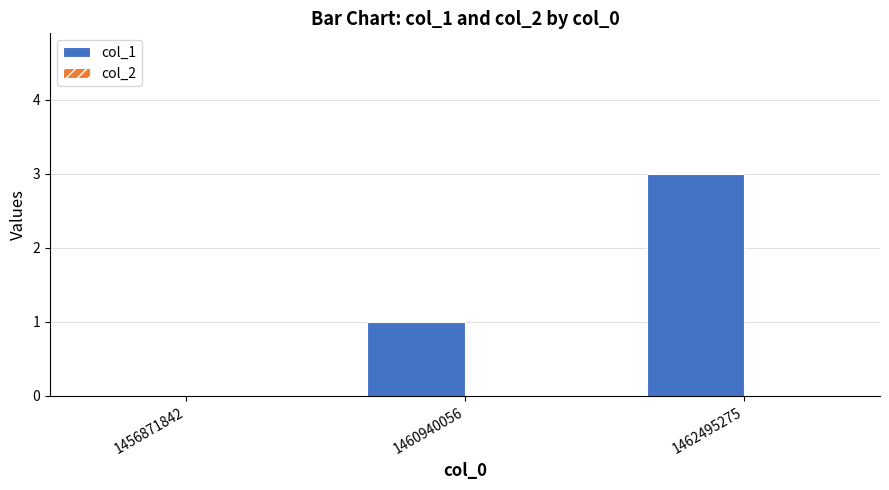

How many categories are shown in the chart?

3